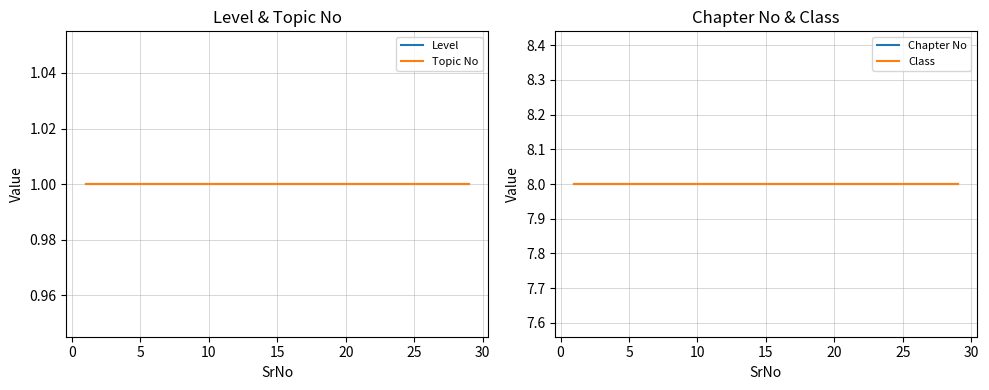

True or false: Class and Level intersect in this chart.

False